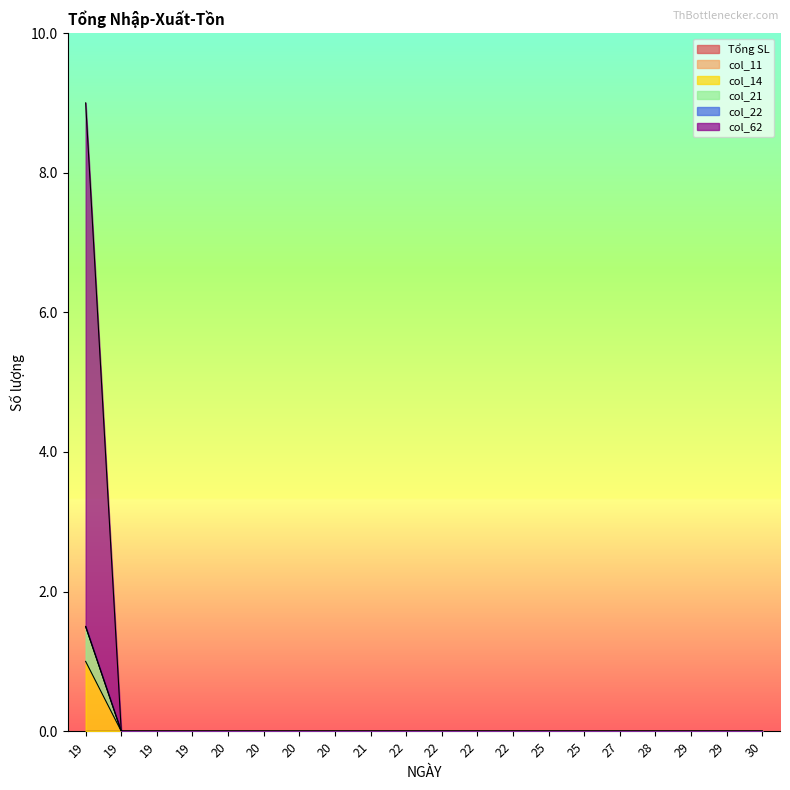

At which label does col_62 reach its minimum?

19